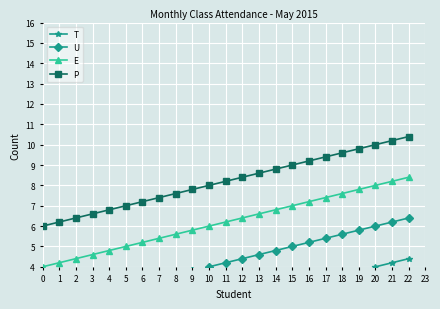

What is the sum of the E values at 16 and 9?

13.0